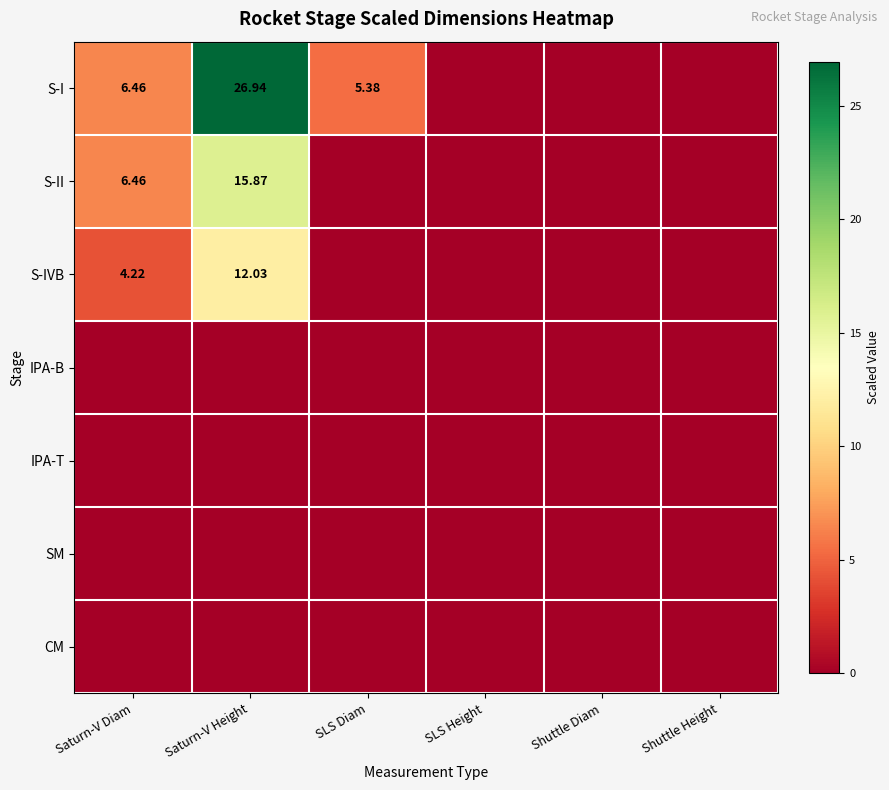

At how many categories does at least one series exceed 17?

1